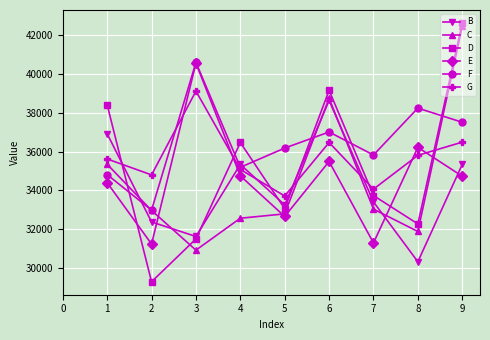

Which series has the largest total across all categories?

F